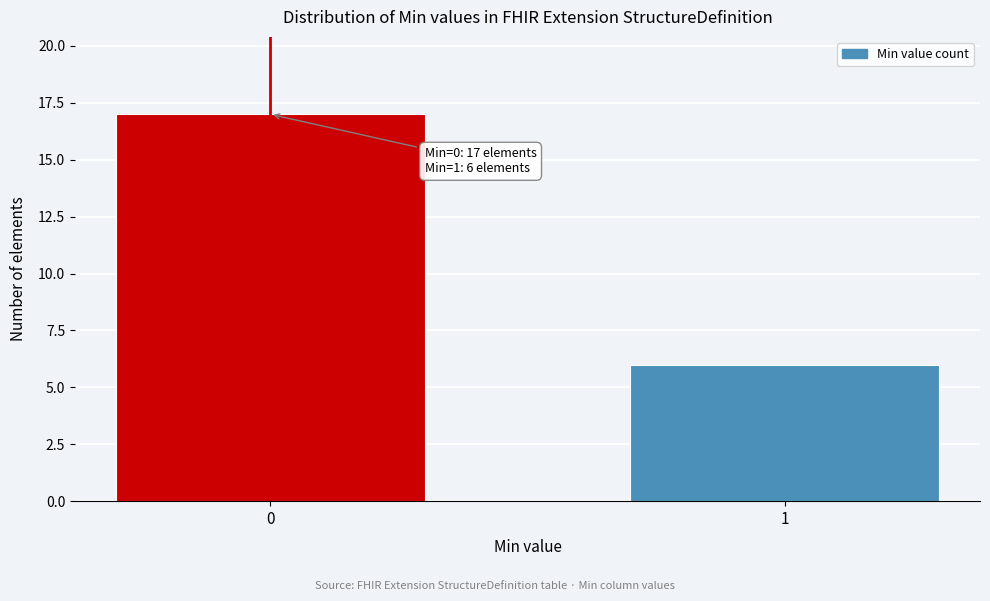

Reading left to right, list all the values displayed in this chart.

17	6